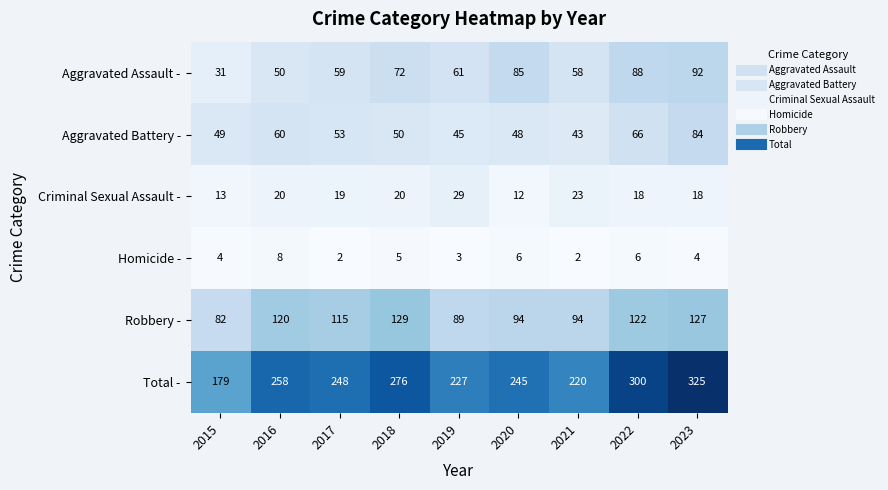

Is it true that Homicide - equals 7 at 2015?

False